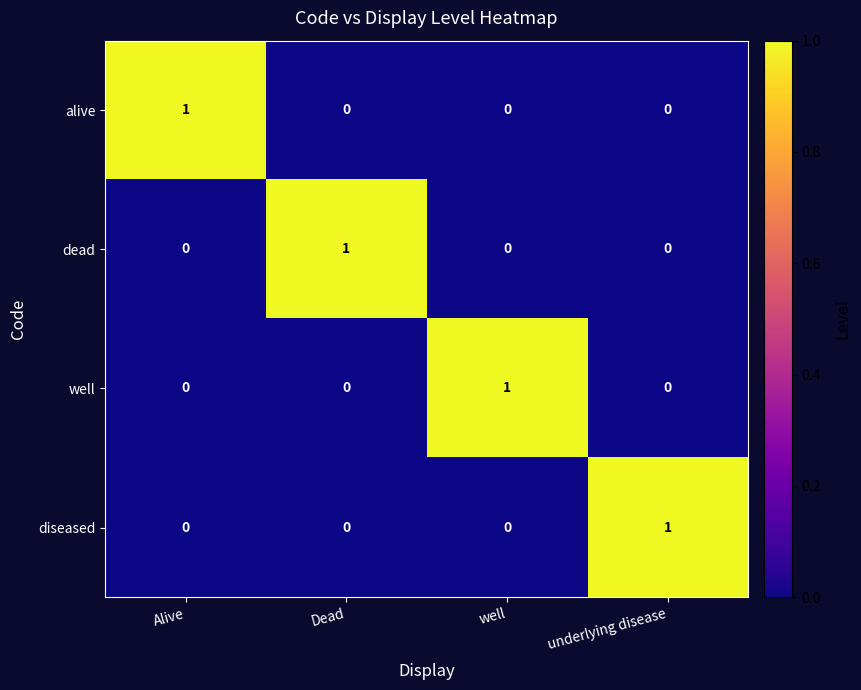

How many values in dead are above zero?

1